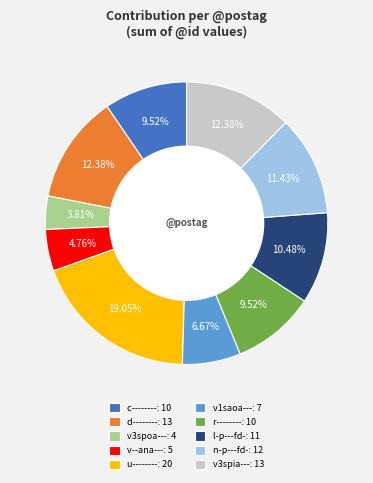

What is the ratio of the value at u--------: 20 to the value at d--------: 13?

1.5